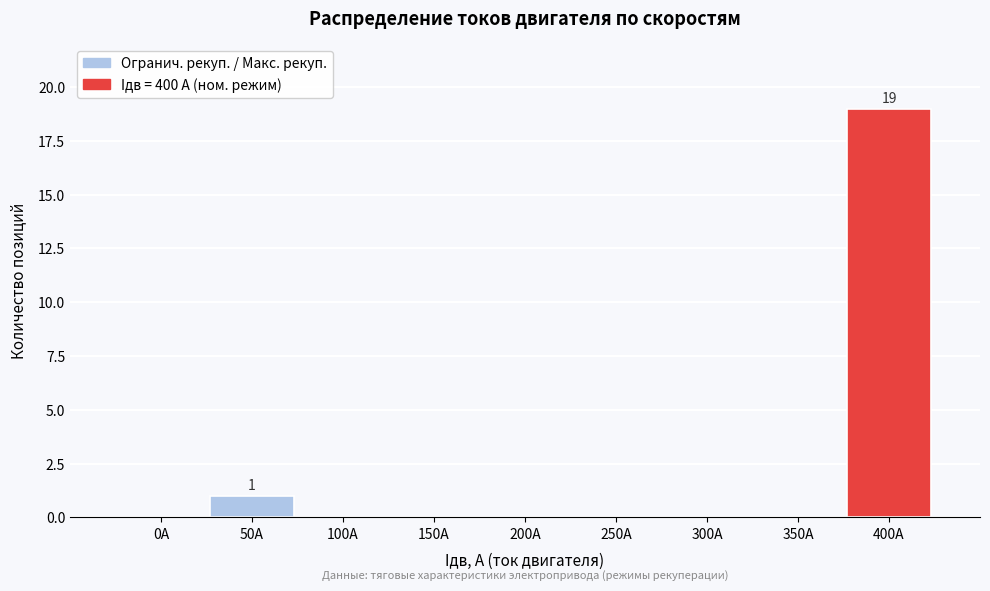

Reading left to right, transcribe all the data shown in this chart.

0А=0	50А=1	100А=0	150А=0	200А=0	250А=0	300А=0	350А=0	400А=19